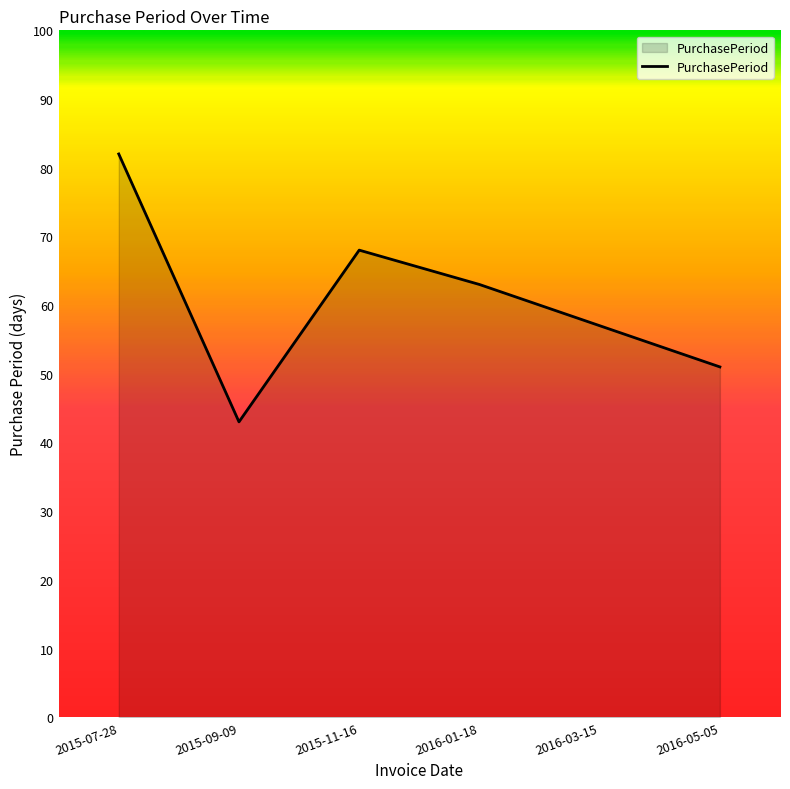

List the labels in order of value, smallest first.

2015-09-09, 2016-05-05, 2016-03-15, 2016-01-18, 2015-11-16, 2015-07-28